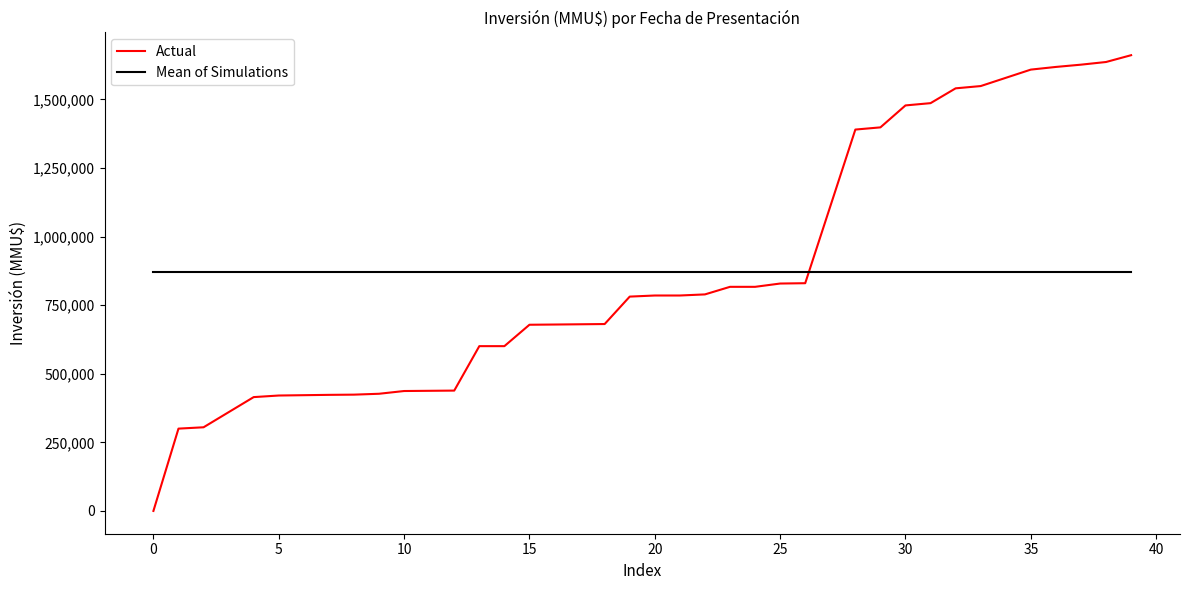

Rank the series by their maximum value, from lowest to highest.

Mean of Simulations, Actual